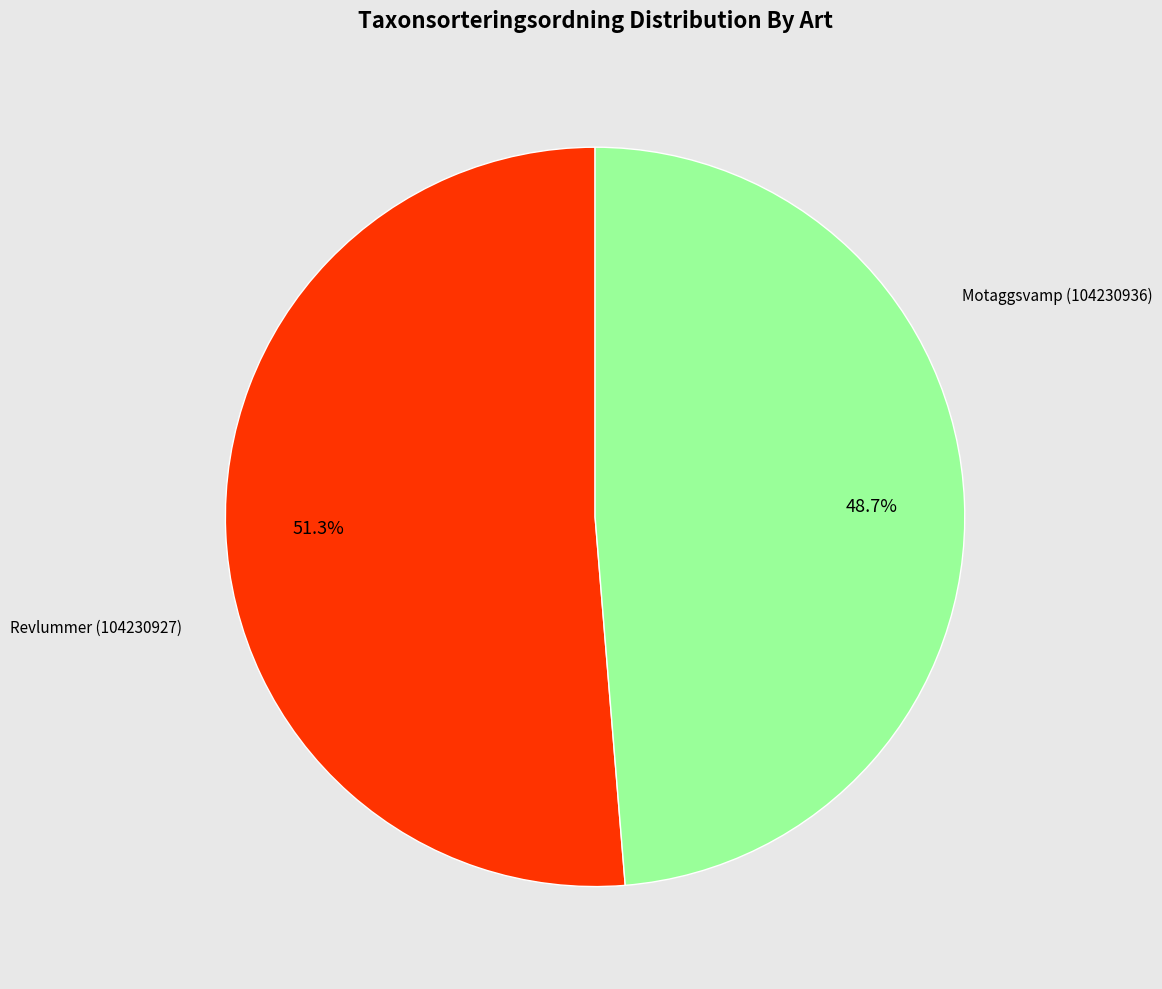

Is there a majority slice in this chart?

Yes